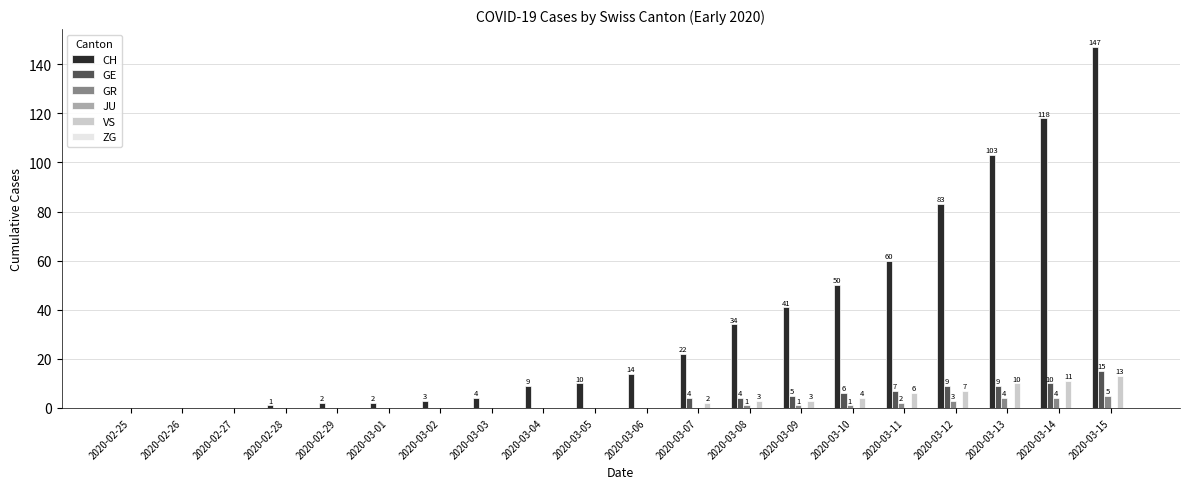

Which category has the highest value in the GE series?

2020-03-15